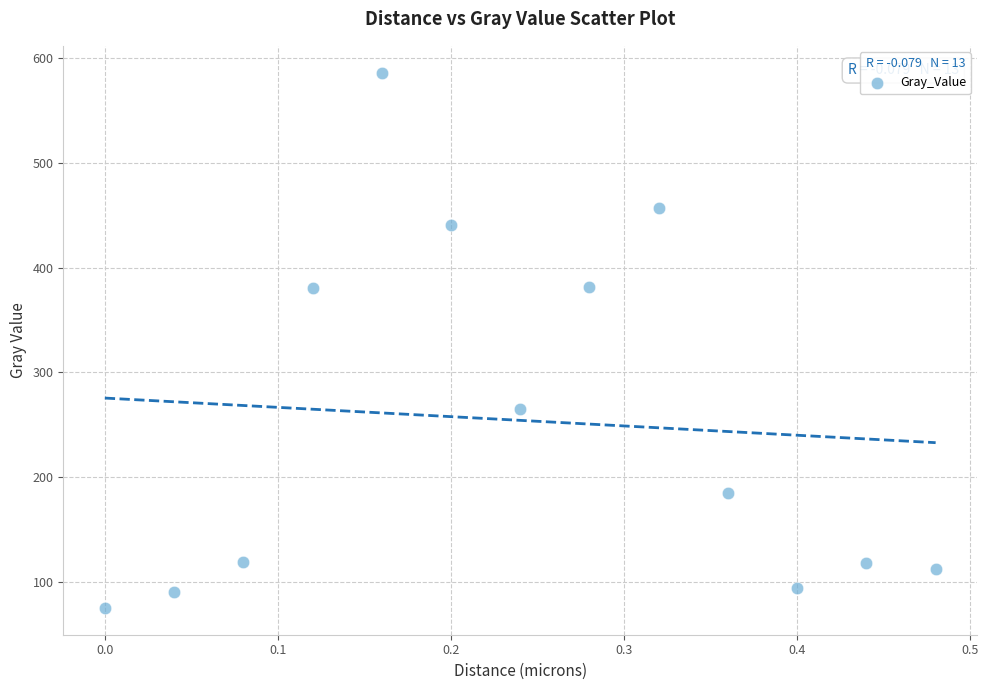

What is the range of Y values (max minus min)?

510.7